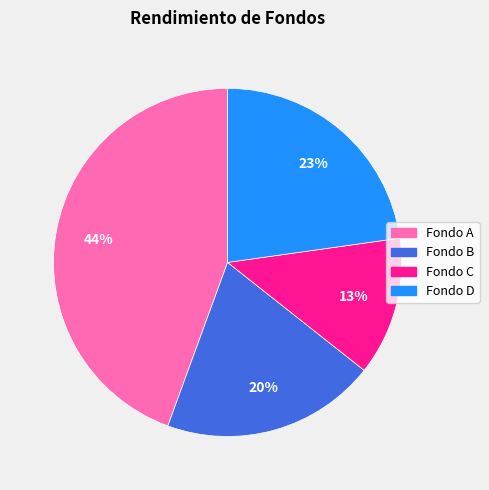

Which slice is the largest?

Fondo A